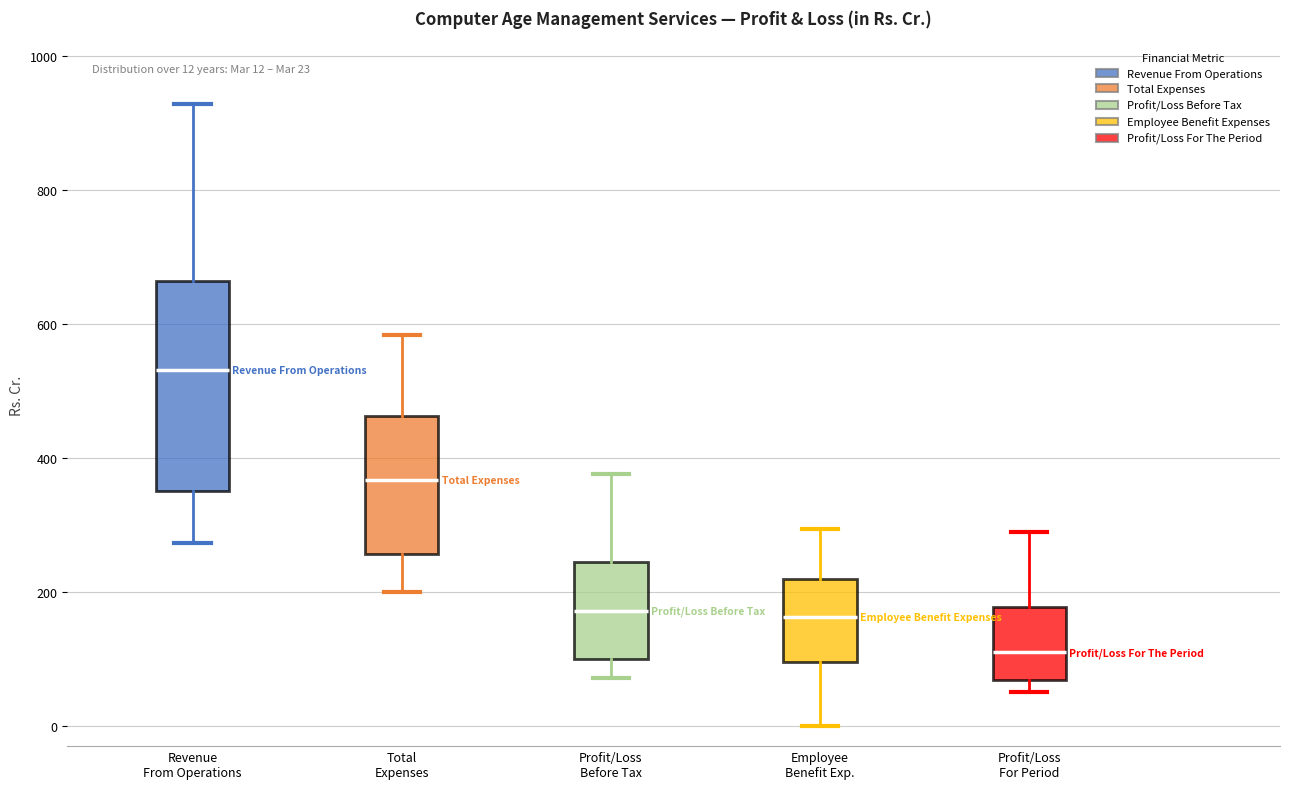

Comparing the boxes themselves (not the whiskers), which one is the tallest?

Revenue From Operations